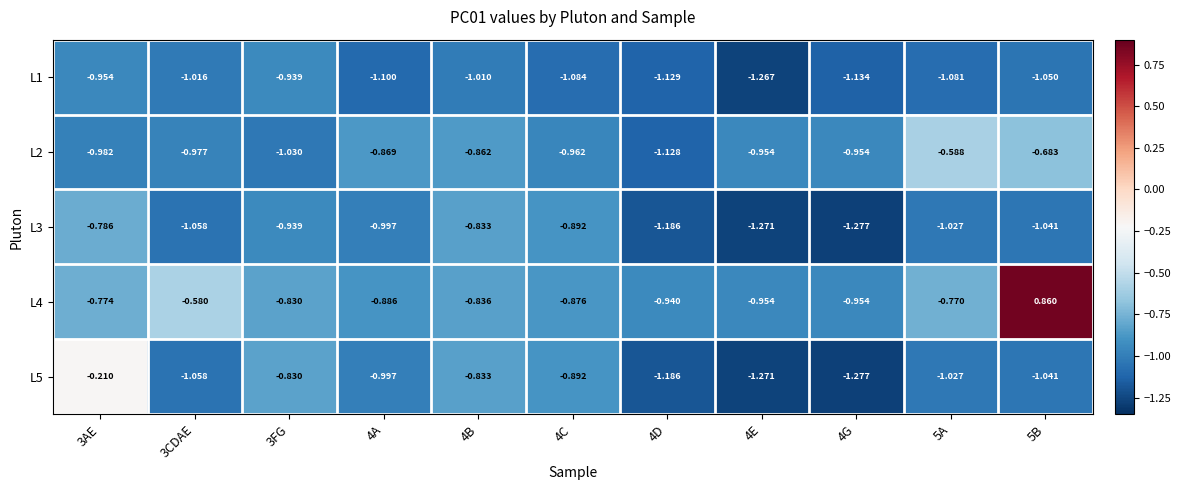

List the series in order of their peak value, lowest first.

L1, L3, L2, L5, L4